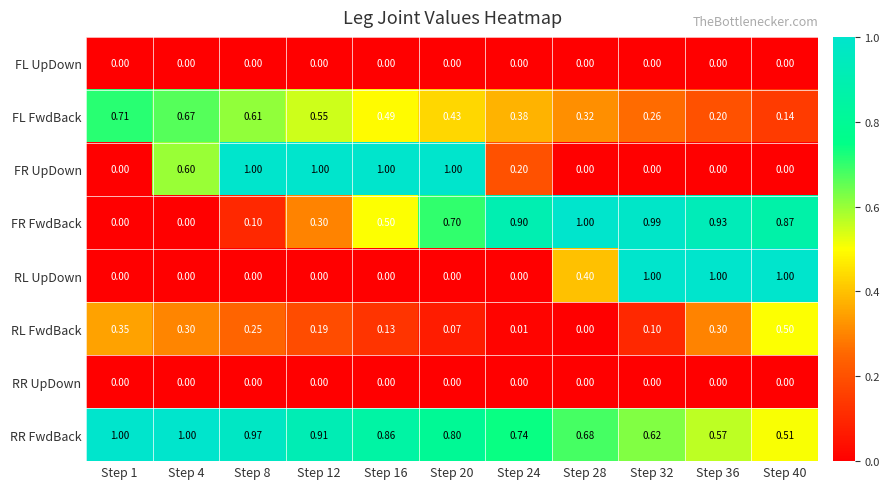

Which series changed the most between Step 24 and Step 40?

RL UpDown